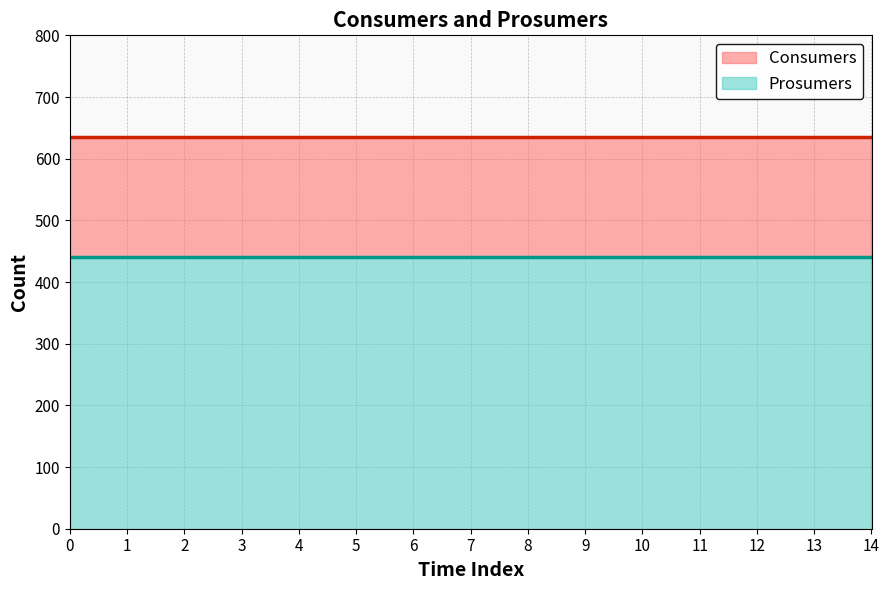

Between 13 and 2, which is larger?

13